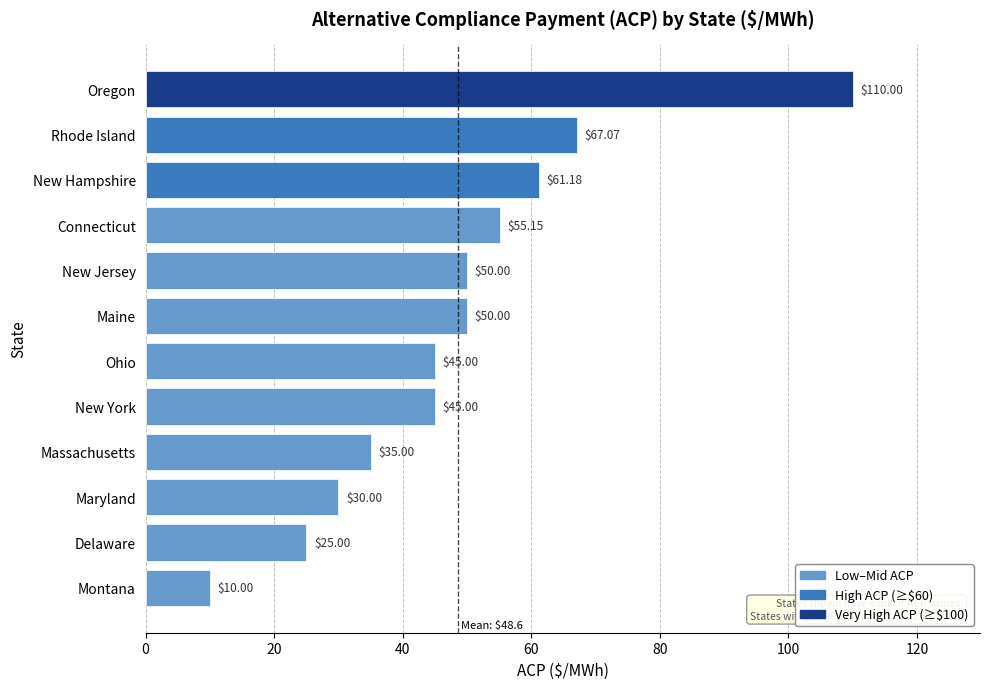

What is the change in value from New Jersey to Oregon?

+60.0